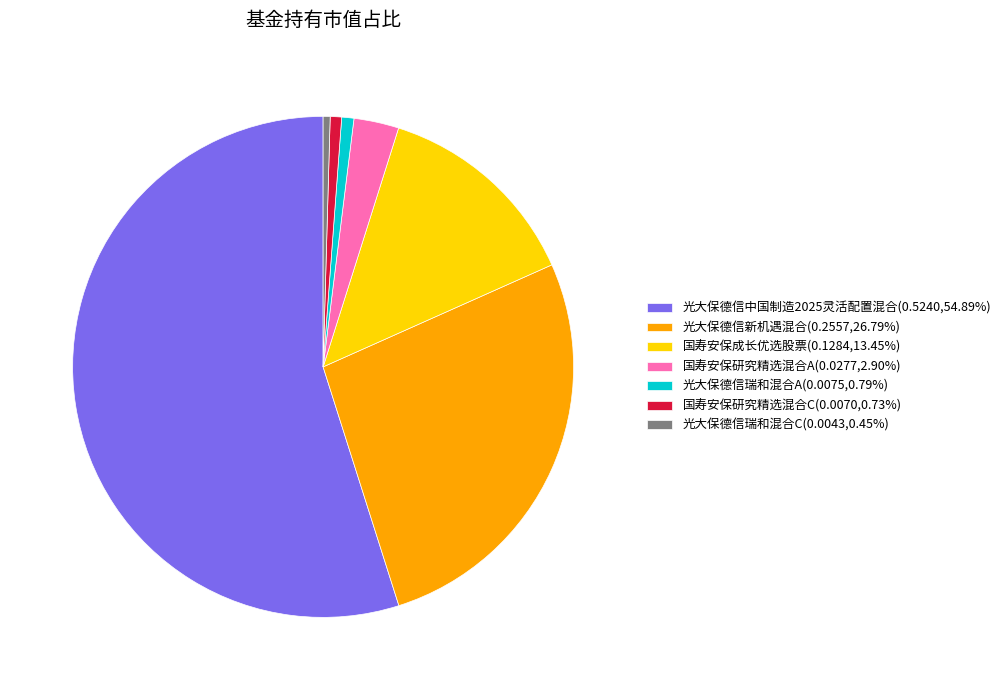

Do 光大保德信瑞和混合A(0.0075,0.79%) and 国寿安保研究精选混合C(0.0070,0.73%) together represent more than half of the pie?

No